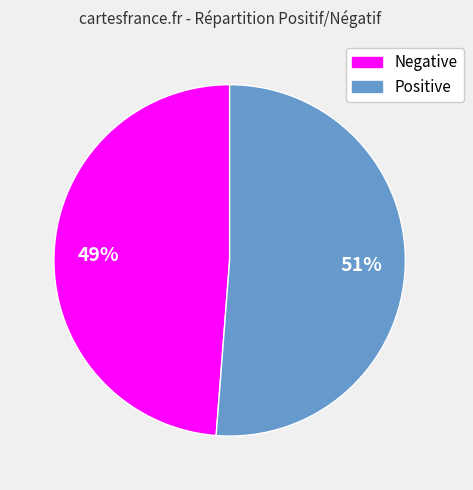

Is there a majority slice in this chart?

Yes